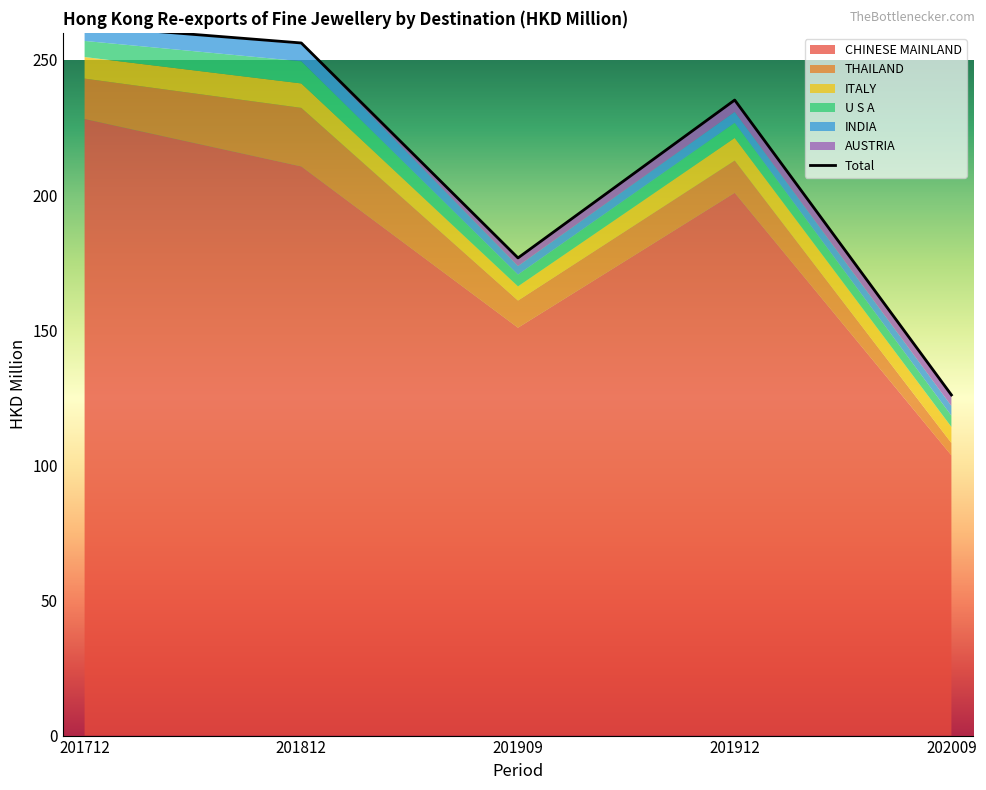

Reading right to left, transcribe all the data shown in this chart.

CHINESE MAINLAND: 103.7	200.8	150.9	210.6	228.1
THAILAND: 4.6	11.9	10.0	21.7	14.9
ITALY: 6.0	8.4	5.3	9.0	8.0
U S A: 4.2	5.6	4.4	8.2	6.0
INDIA: 3.6	4.0	3.1	6.4	5.6
AUSTRIA: 4.1	4.4	3.0	0.4	0.0